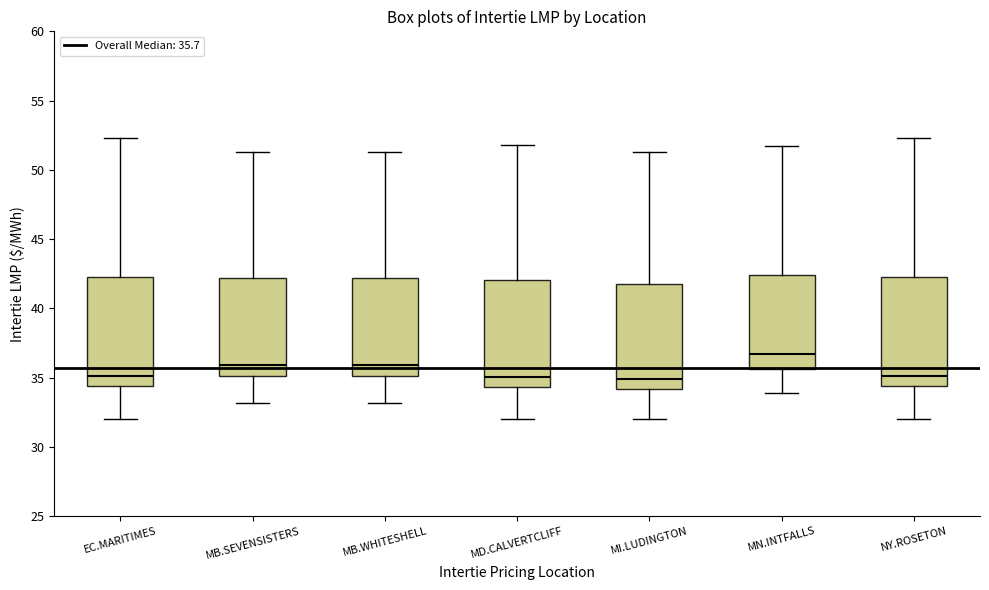

Reading left to right, read every box against the y-axis: the position of its median line, the range the box covers, and the ends of its whiskers. The values are not printed on the chart, so give them approximately, as read against the axis.

EC.MARITIMES: median 35.0, box 34.5 to 42.5, whiskers 32.0 to 52.5
MB.SEVENSISTERS: median 36.0, box 35.0 to 42.0, whiskers 33.0 to 51.5
MB.WHITESHELL: median 36.0, box 35.0 to 42.0, whiskers 33.0 to 51.5
MD.CALVERTCLIFF: median 35.0, box 34.5 to 42.0, whiskers 32.0 to 52.0
MI.LUDINGTON: median 35.0, box 34.0 to 41.5, whiskers 32.0 to 51.5
MN.INTFALLS: median 36.5, box 35.5 to 42.5, whiskers 34.0 to 51.5
NY.ROSETON: median 35.0, box 34.5 to 42.5, whiskers 32.0 to 52.5